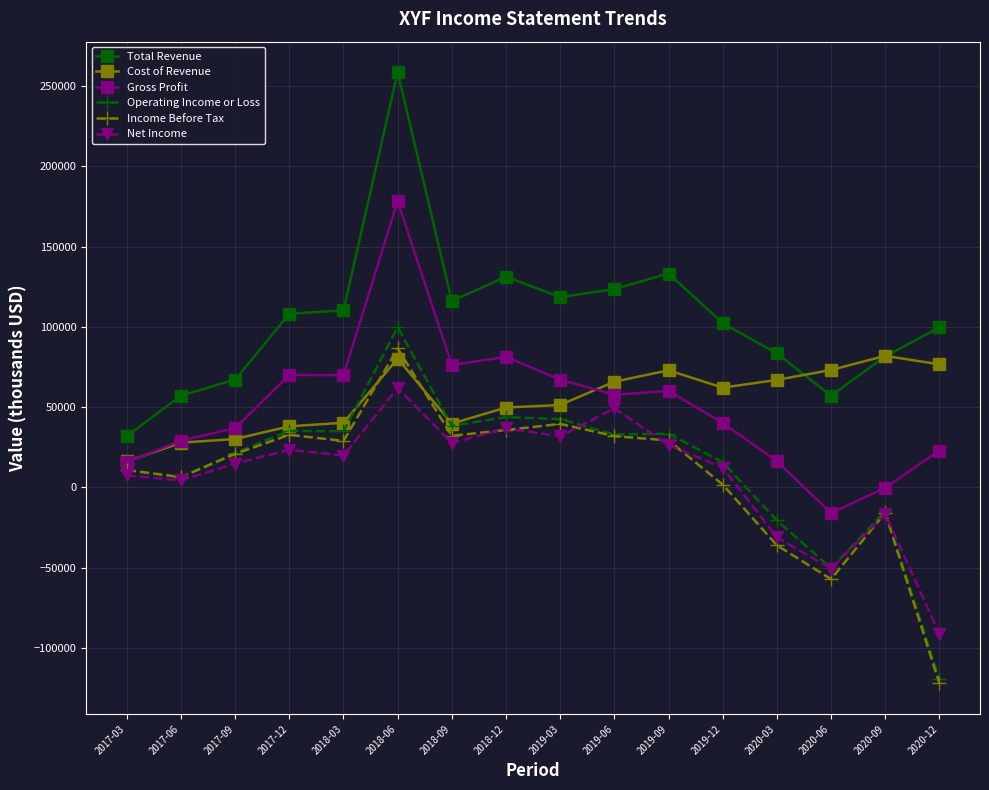

In Income Before Tax, how many points are lower than both neighbors (excluding endpoints)?

4